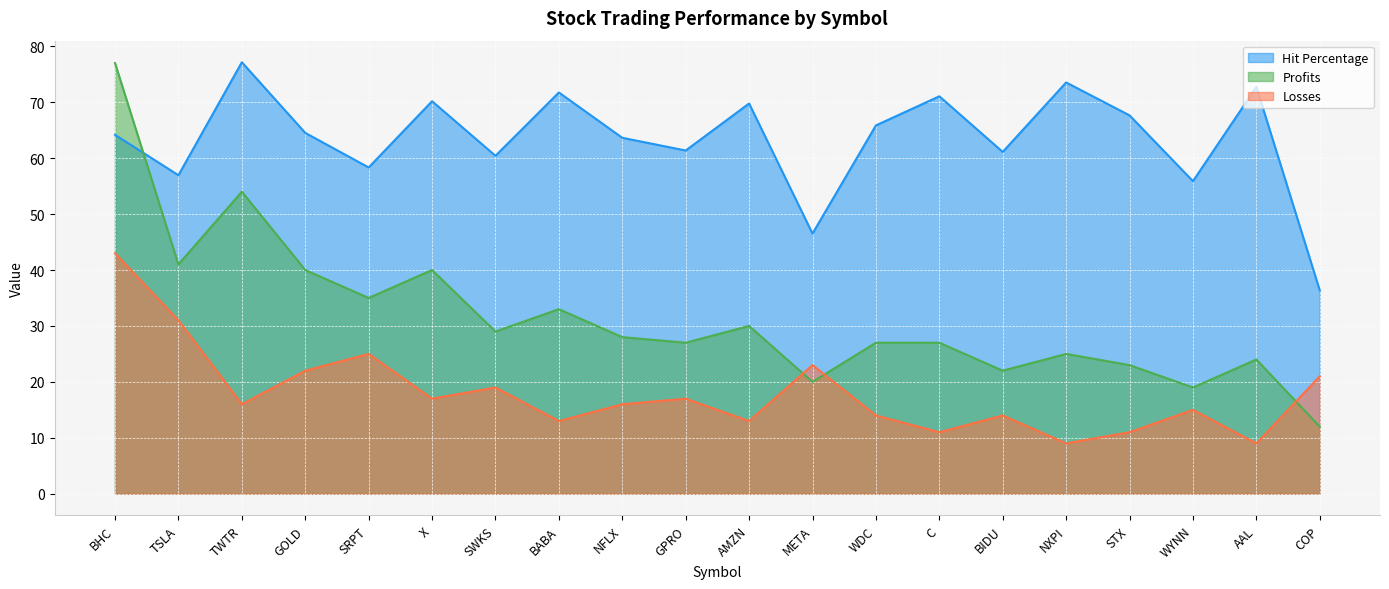

Reading left to right, extract all data points from this chart.

Hit Percentage: BHC=64.2	TSLA=56.9	TWTR=77.1	GOLD=64.5	SRPT=58.3	X=70.2	SWKS=60.4	BABA=71.7	NFLX=63.6	GPRO=61.4	AMZN=69.8	META=46.5	WDC=65.9	C=71.1	BIDU=61.1	NXPI=73.5	STX=67.6	WYNN=55.9	AAL=72.7	COP=36.4
Profits: BHC=77.0	TSLA=41.0	TWTR=54.0	GOLD=40.0	SRPT=35.0	X=40.0	SWKS=29.0	BABA=33.0	NFLX=28.0	GPRO=27.0	AMZN=30.0	META=20.0	WDC=27.0	C=27.0	BIDU=22.0	NXPI=25.0	STX=23.0	WYNN=19.0	AAL=24.0	COP=12.0
Losses: BHC=43.0	TSLA=31.0	TWTR=16.0	GOLD=22.0	SRPT=25.0	X=17.0	SWKS=19.0	BABA=13.0	NFLX=16.0	GPRO=17.0	AMZN=13.0	META=23.0	WDC=14.0	C=11.0	BIDU=14.0	NXPI=9.0	STX=11.0	WYNN=15.0	AAL=9.0	COP=21.0